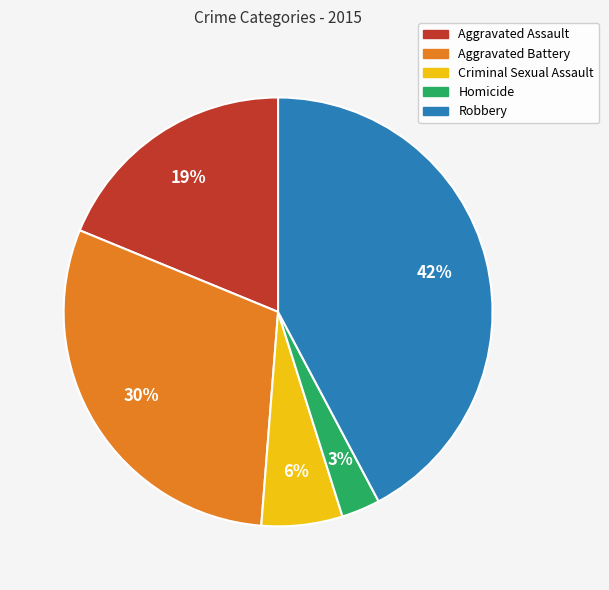

What is the smallest slice in the pie chart?

Homicide